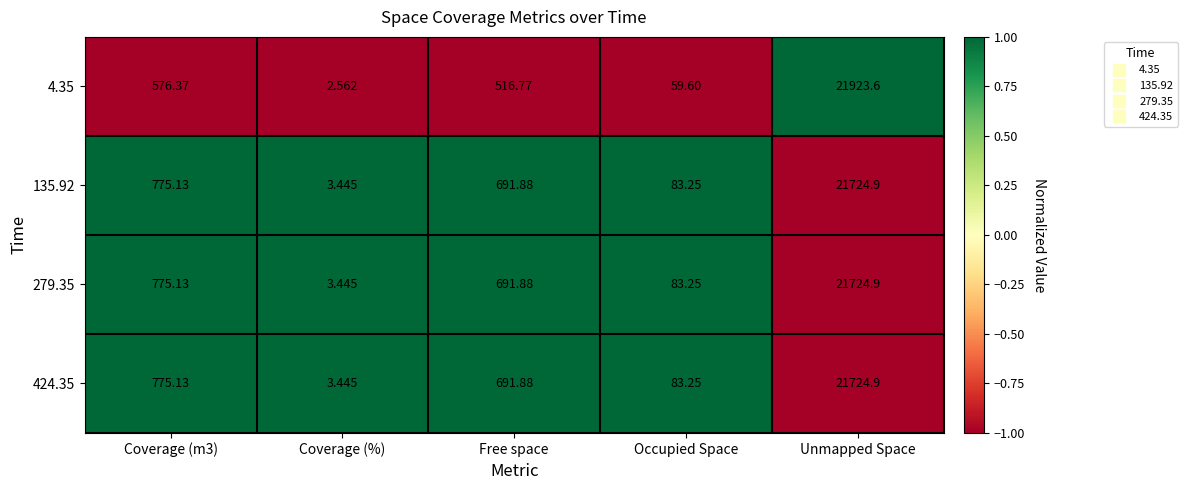

At which category is the sum across all series the highest?

Unmapped Space